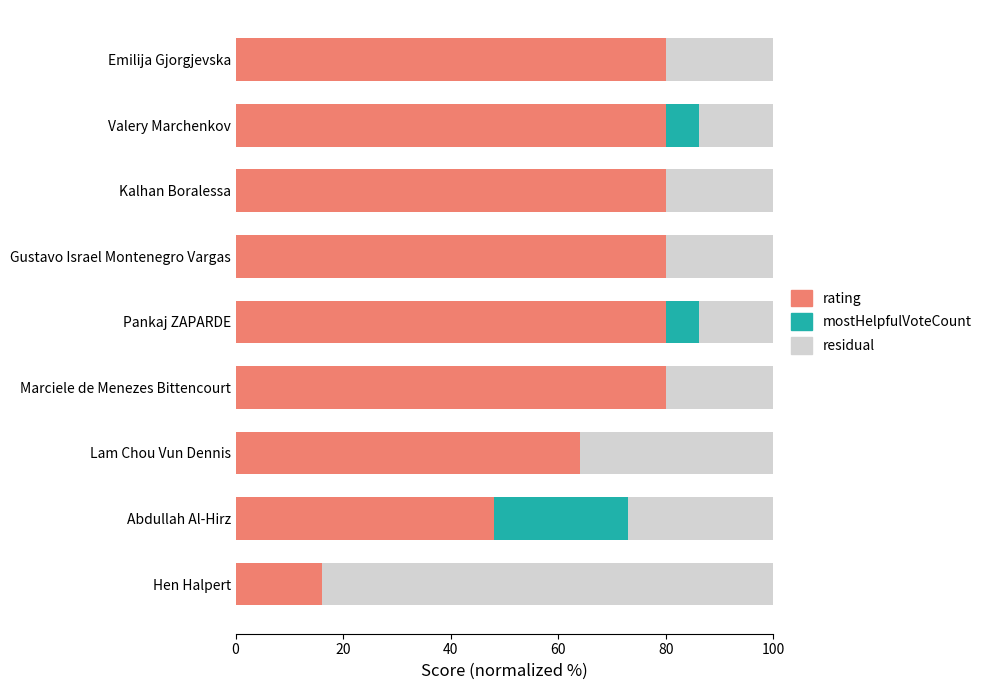

What is the maximum value for rating?

80.0